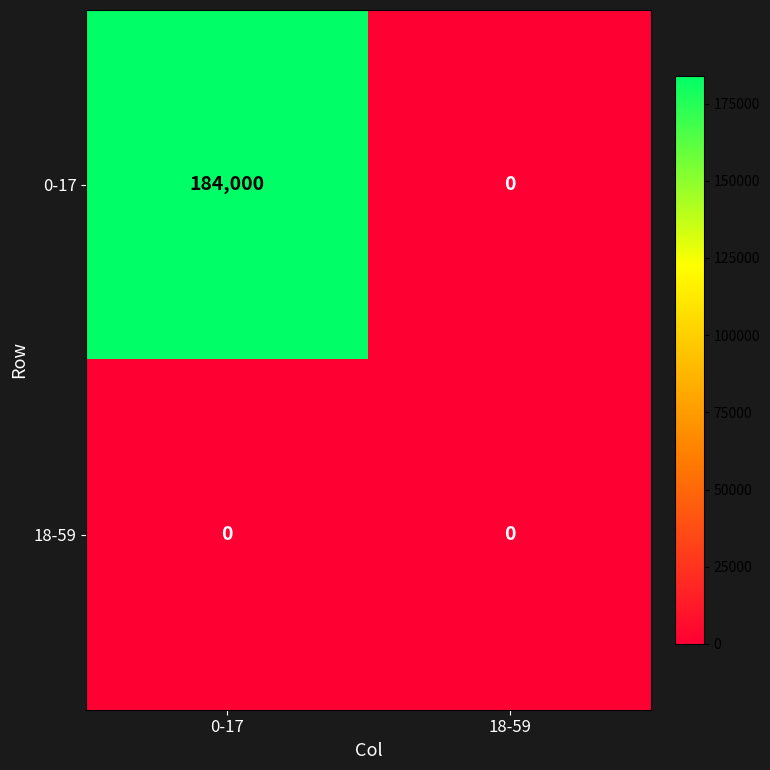

List the series in order of their peak value, highest first.

0-17, 18-59